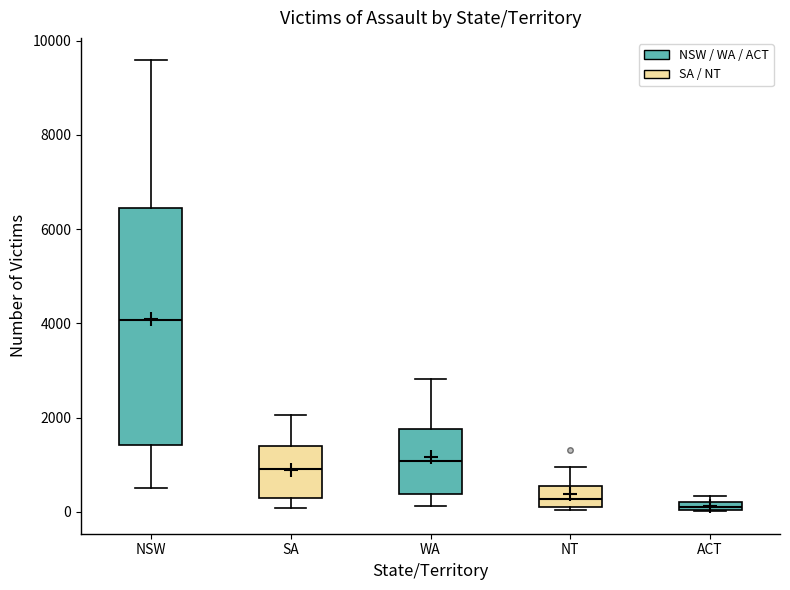

Where does the upper whisker of the box for NT end on the y-axis? The values are not printed on the chart, so give them approximately, as read against the axis.

1000